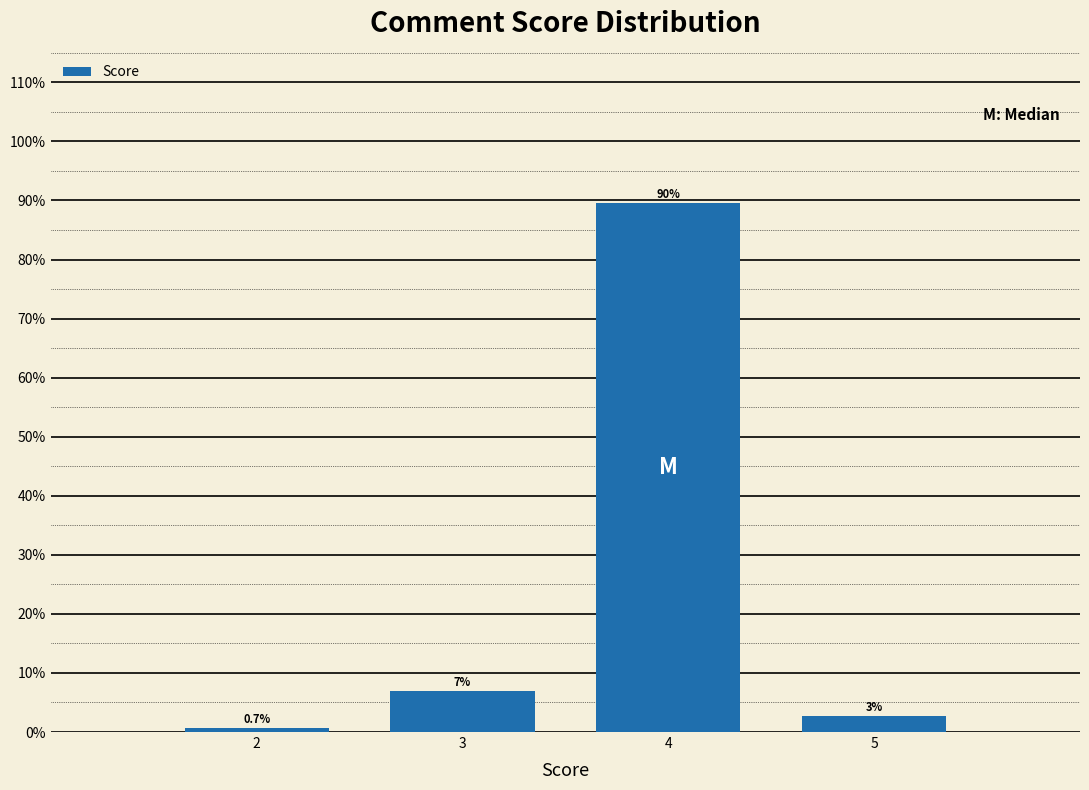

What is the smallest value displayed?

0.7